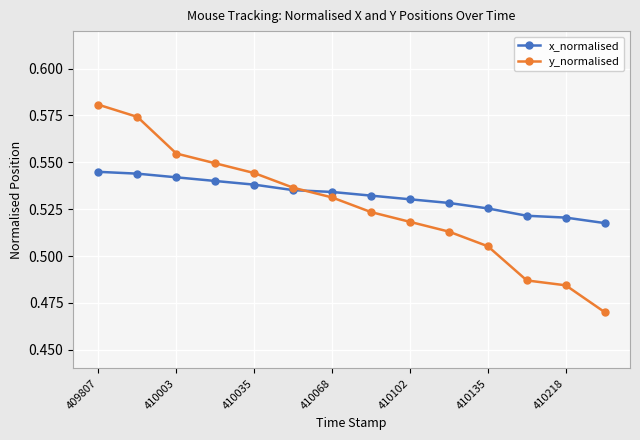

At how many categories does at least one series exceed 0?

14